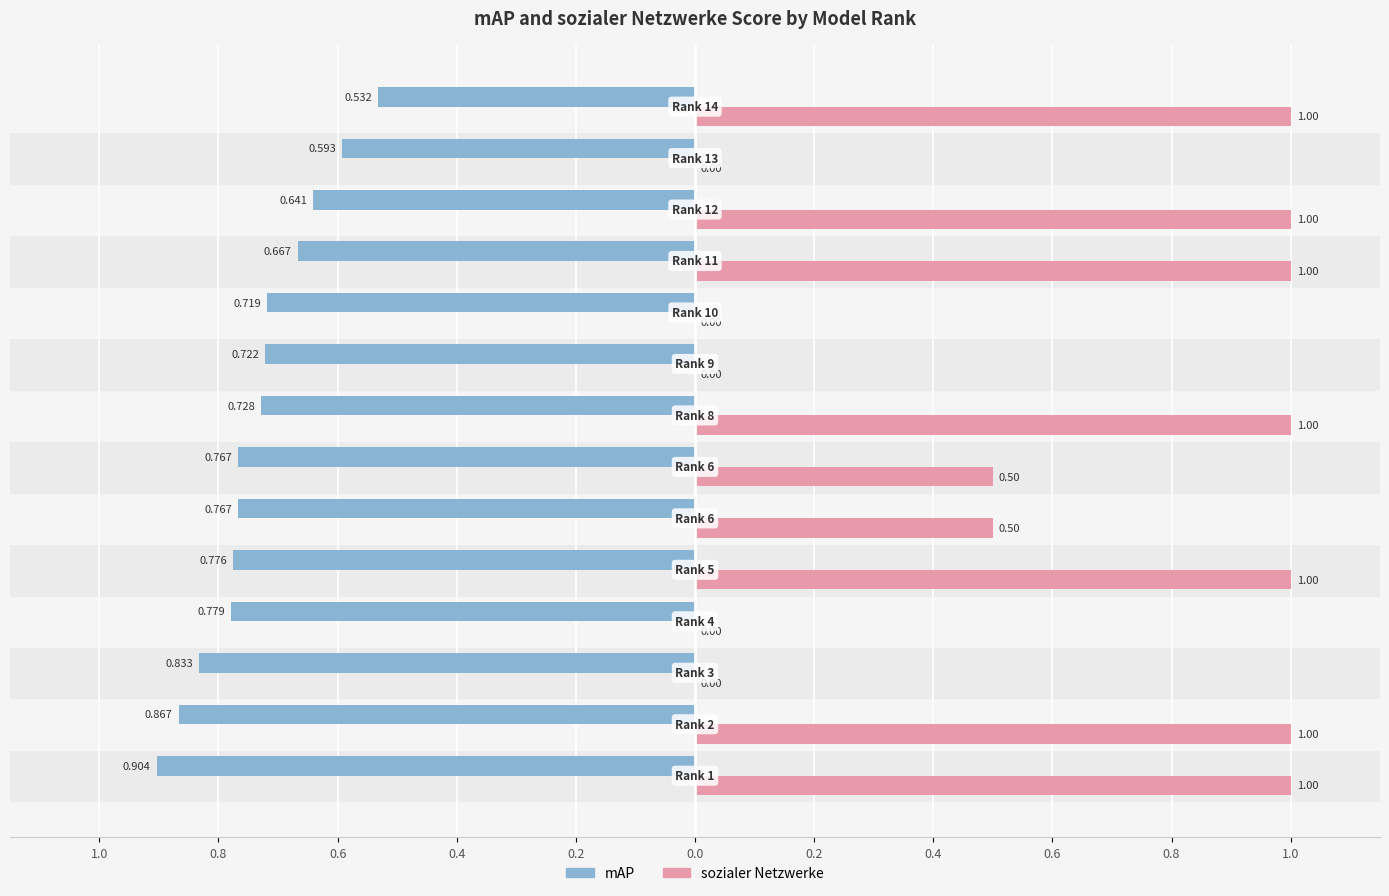

What are all the series names shown in the legend?

mAP, sozialer Netzwerke